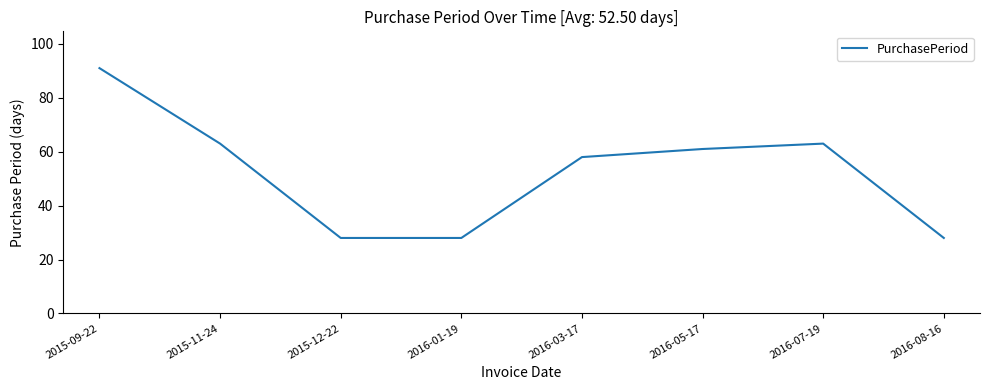

What is the maximum value shown in the chart?

91